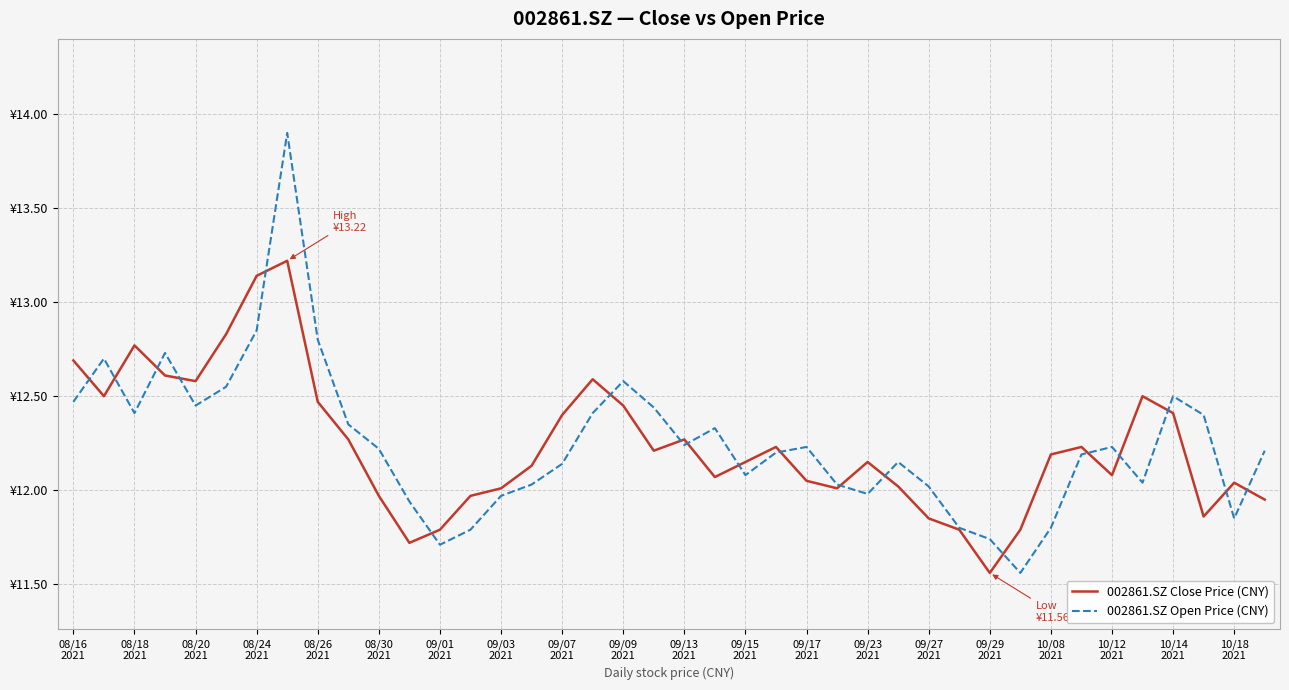

What is the smallest value displayed?

11.6